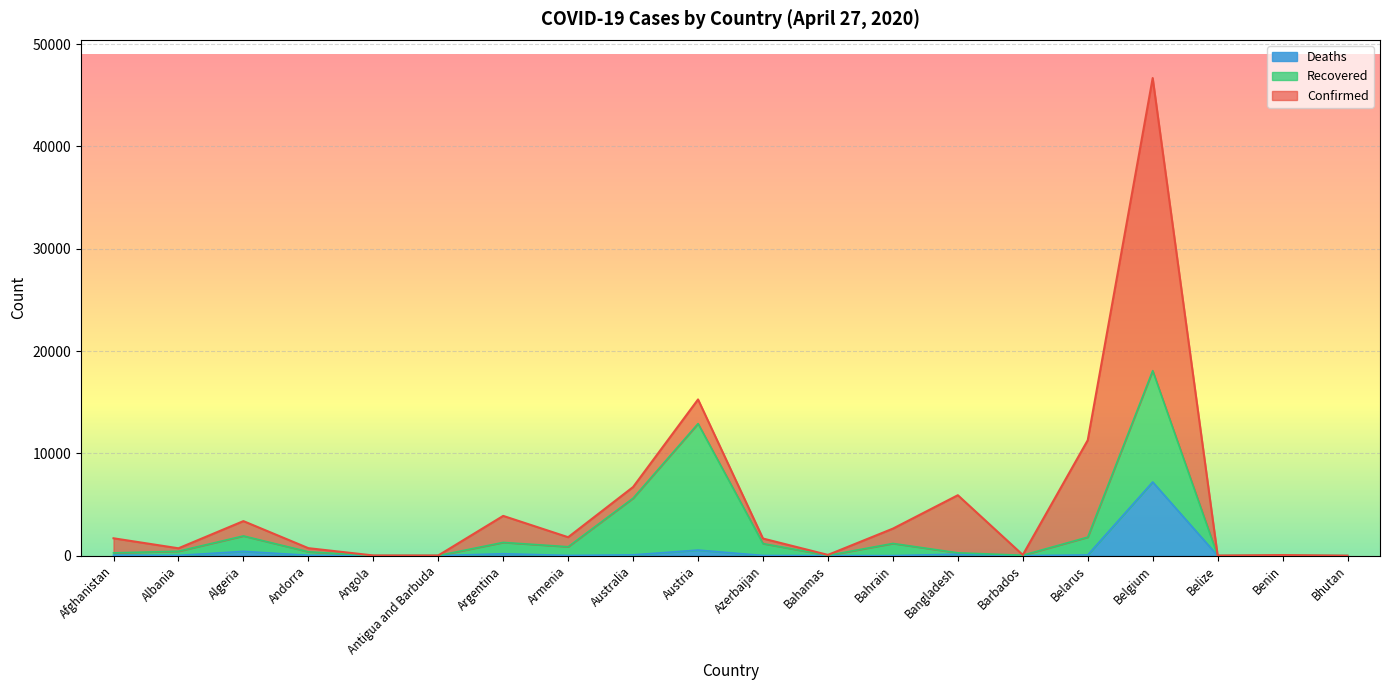

Where is Deaths nearest to the value 3603?

Austria